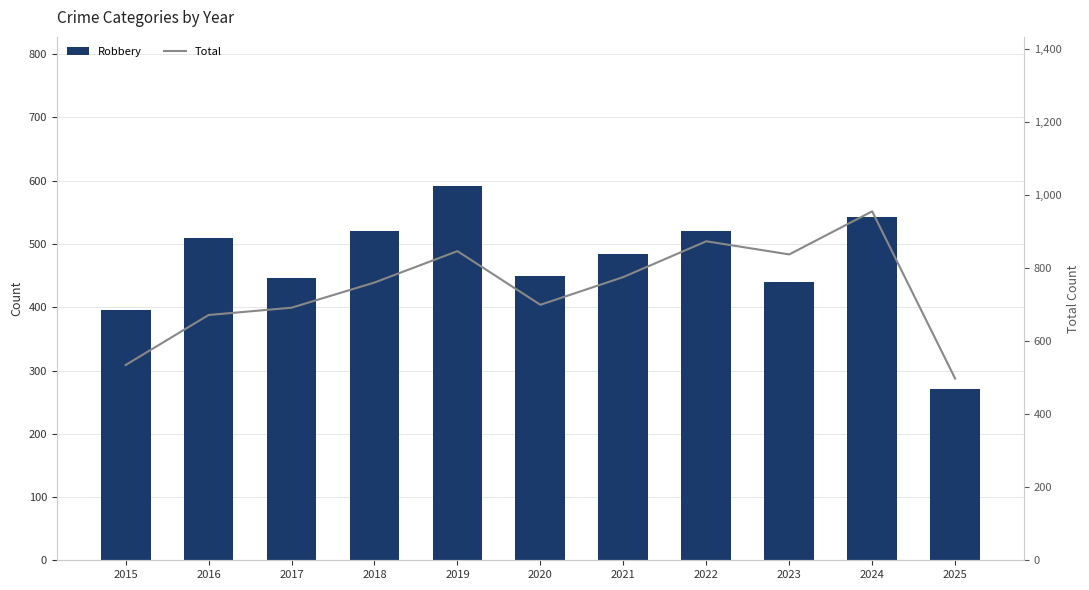

At which label does Robbery first exceed 484?

2016